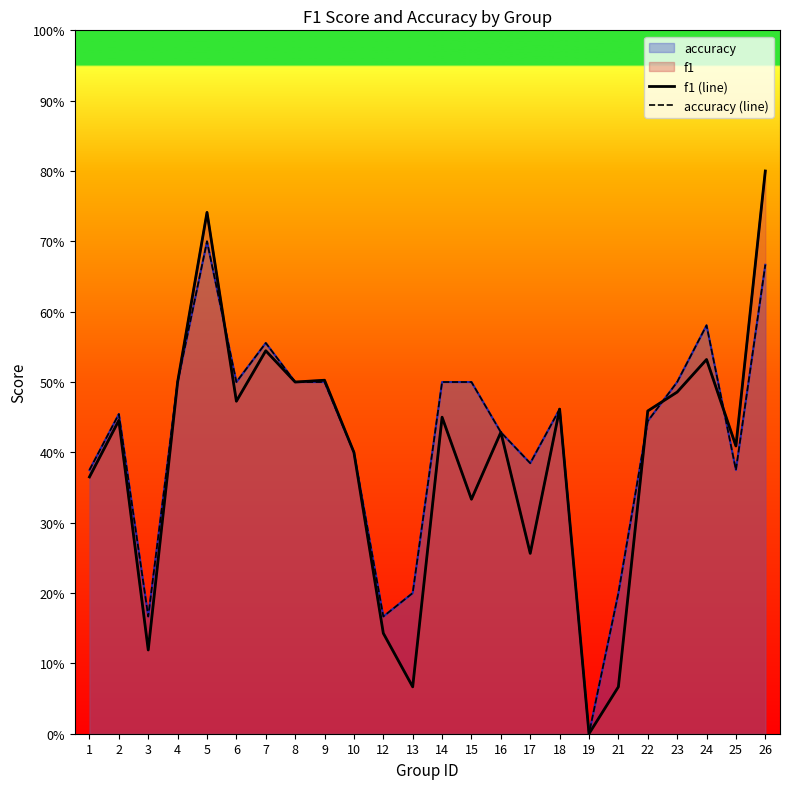

Does the chart display data point markers on the line(s)?

No